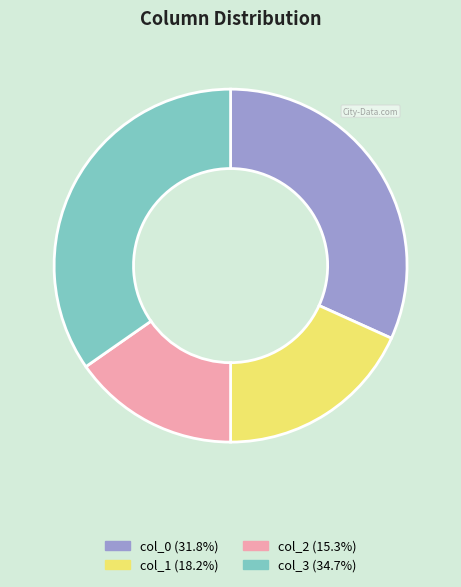

What is the smallest slice in the pie chart?

col_2